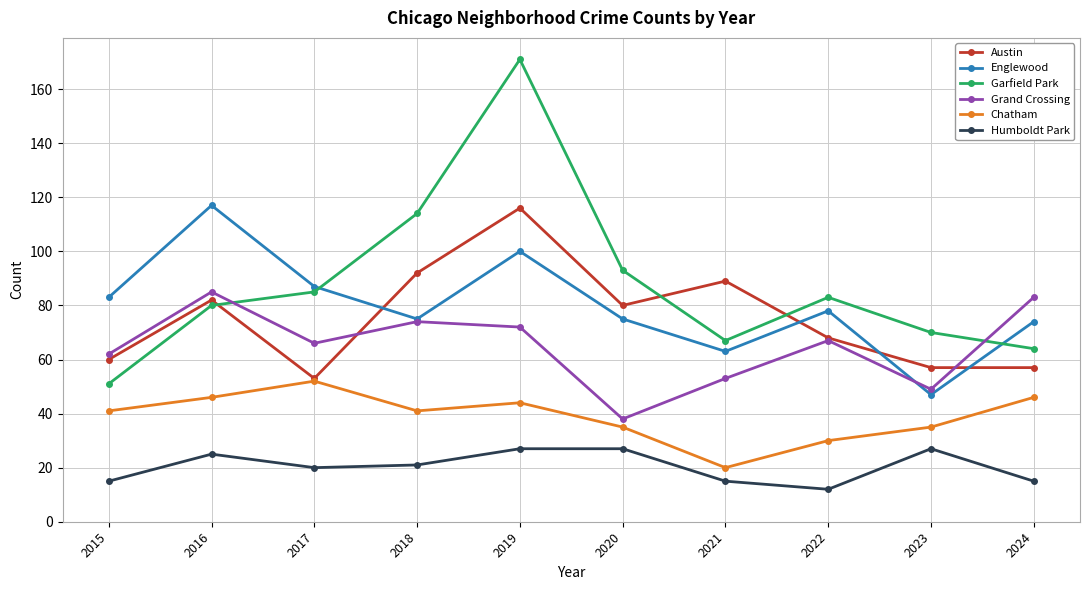

What is the average value of the Humboldt Park series?

20